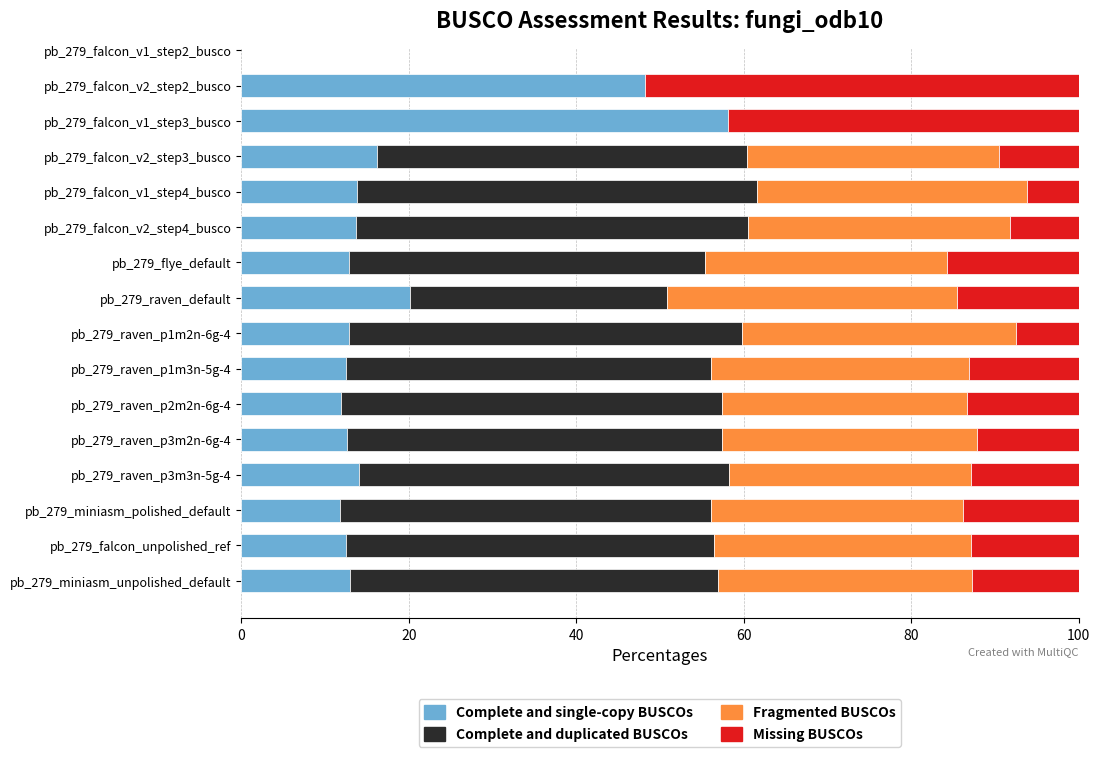

Is it true that Complete and single-copy BUSCOs equals 20.9 at pb_279_raven_p1m2n-6g-4?

False